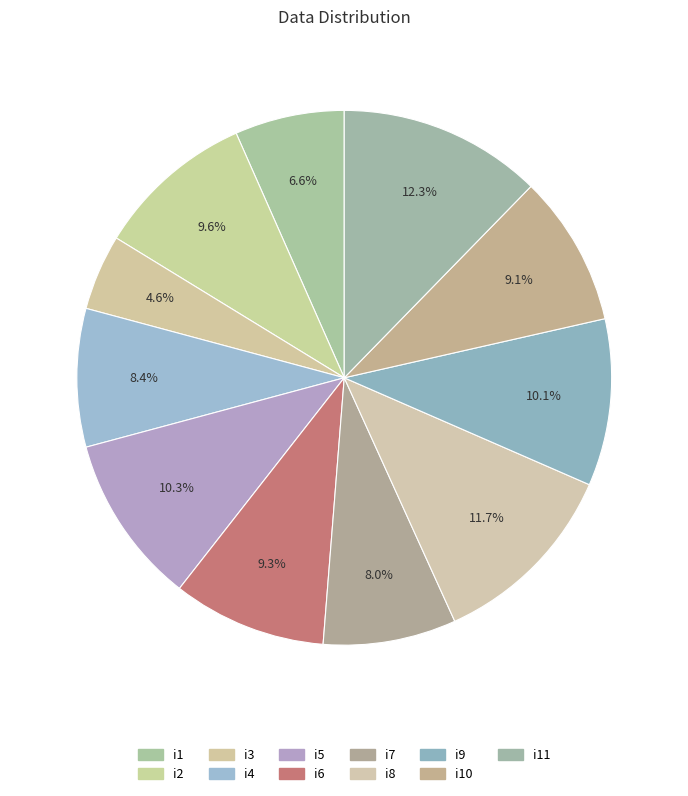

Count the number of slices in the pie.

11